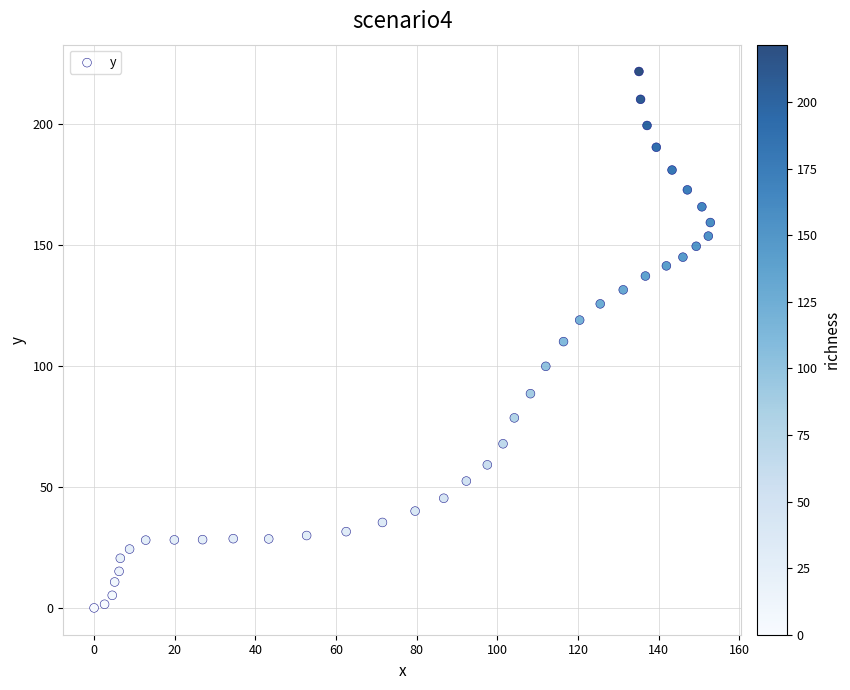

What is the range of X values (max minus min)?

152.8